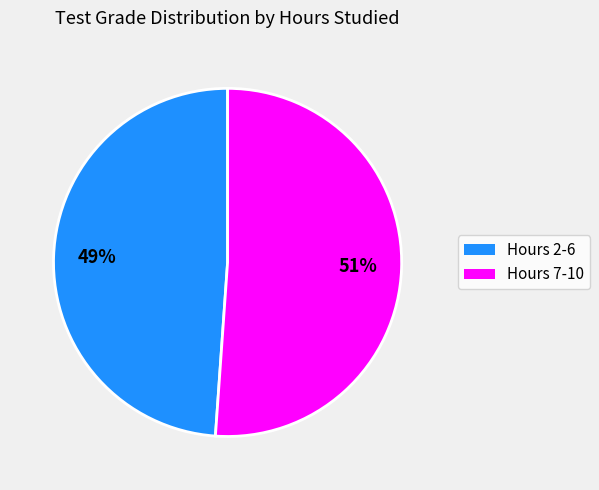

Is the sum of Hours 2-6 and Hours 7-10 greater than half?

Yes